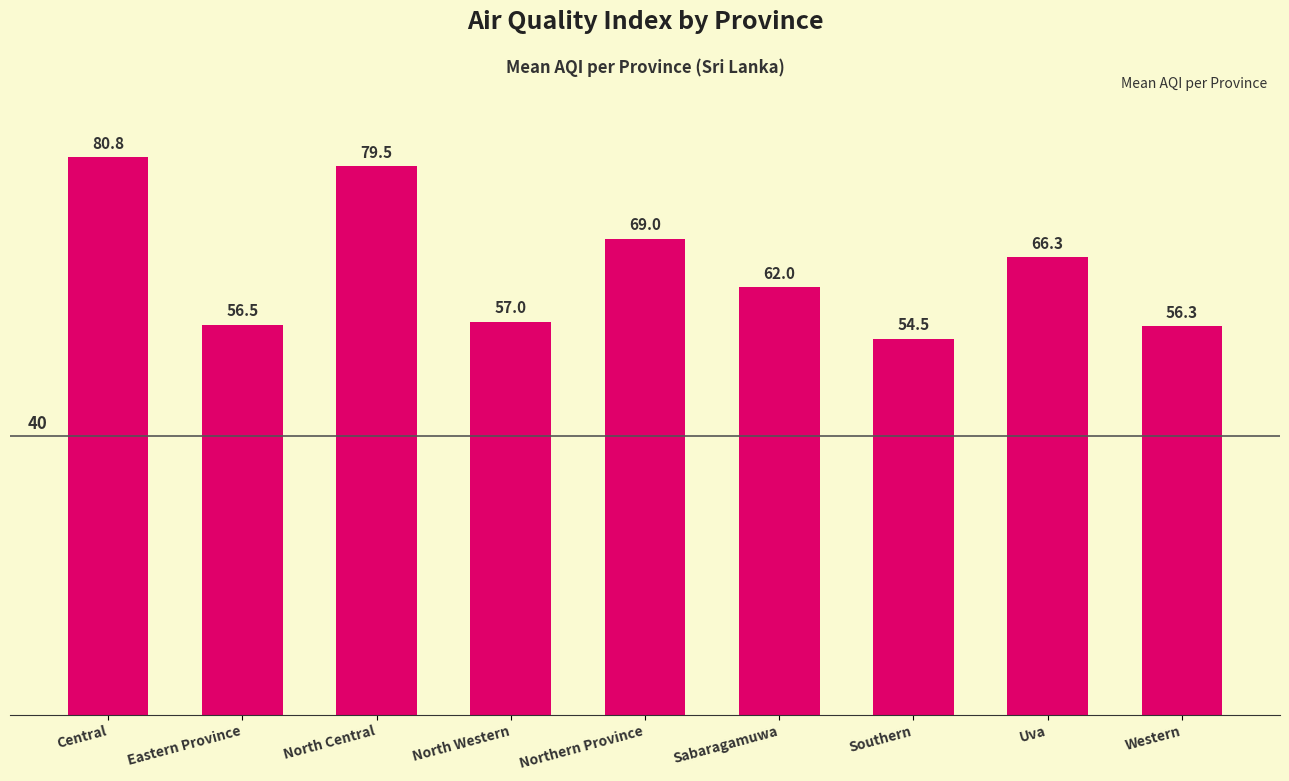

Which category has the highest value across all series?

Central